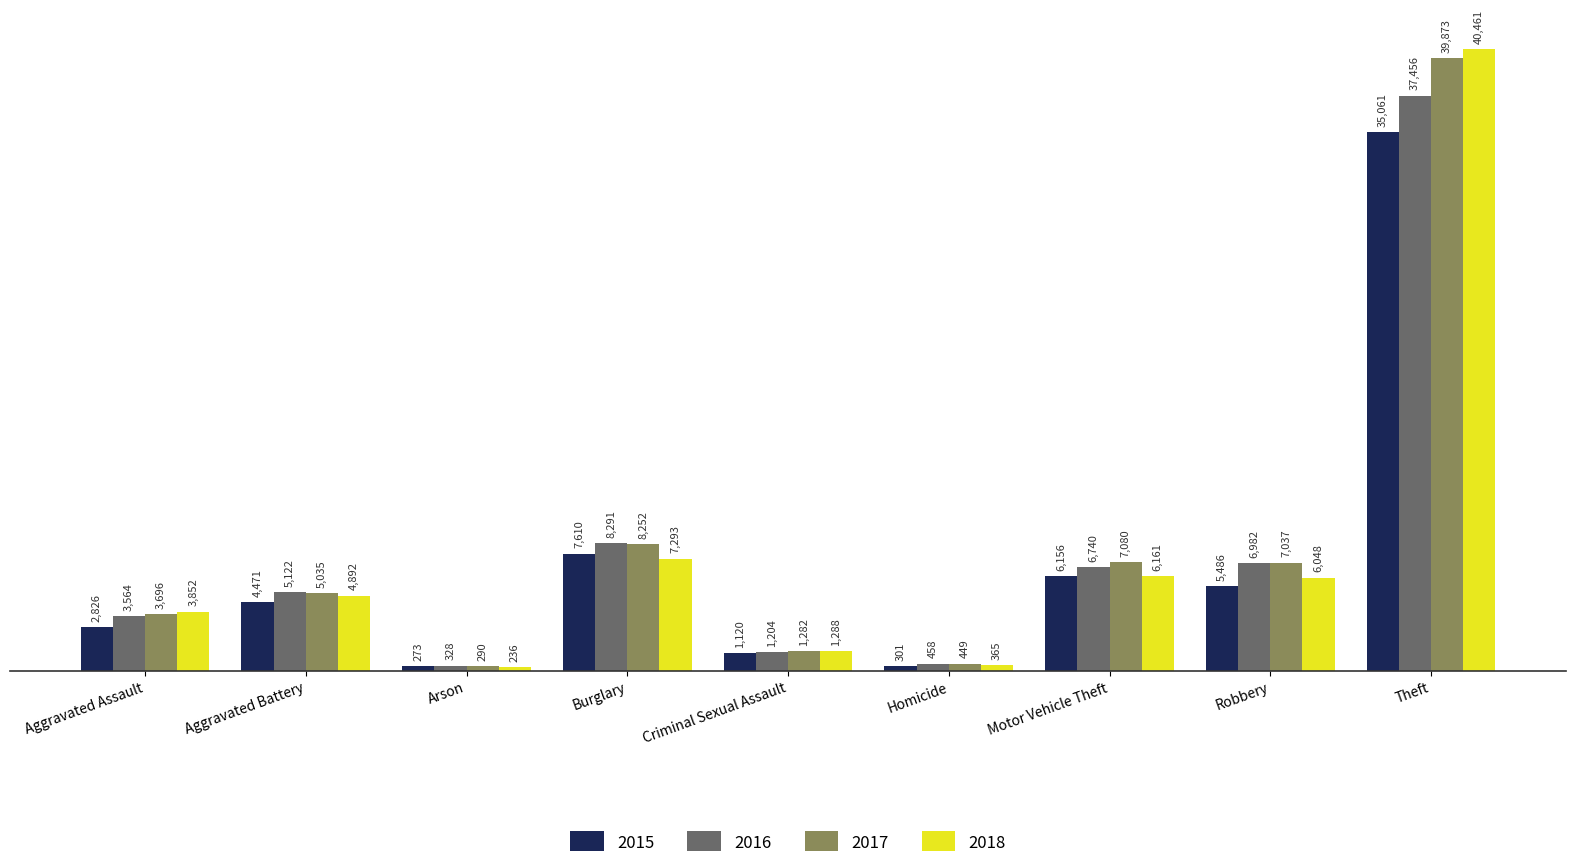

What is the sum of all 2016 values?

70145